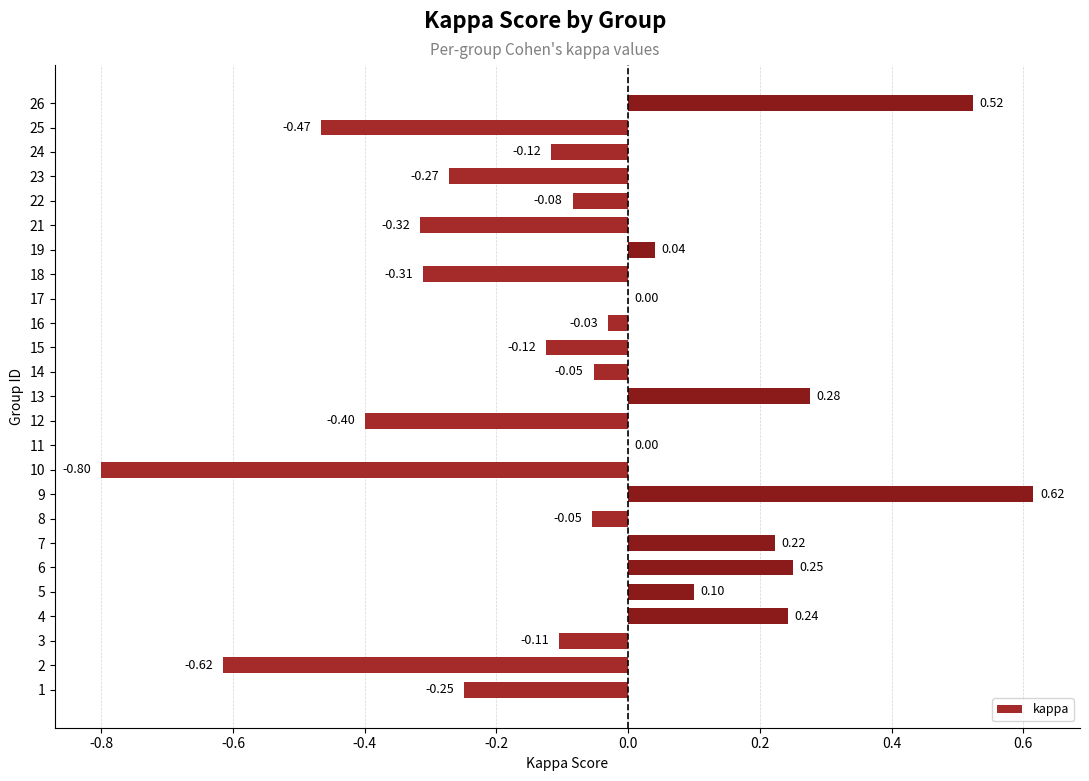

What is the sum of all values?

-1.7